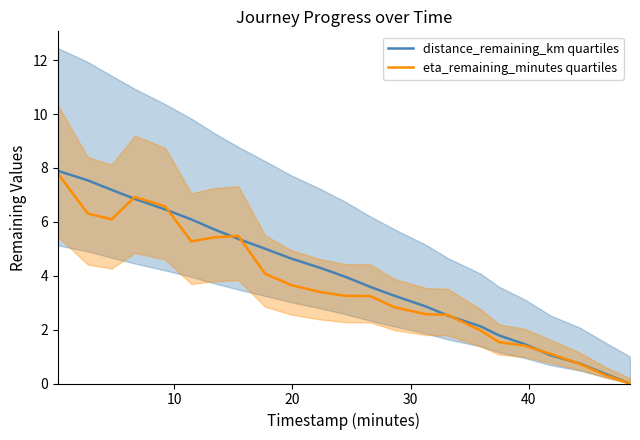

What is the maximum value for eta_remaining_minutes quartiles?

7.8